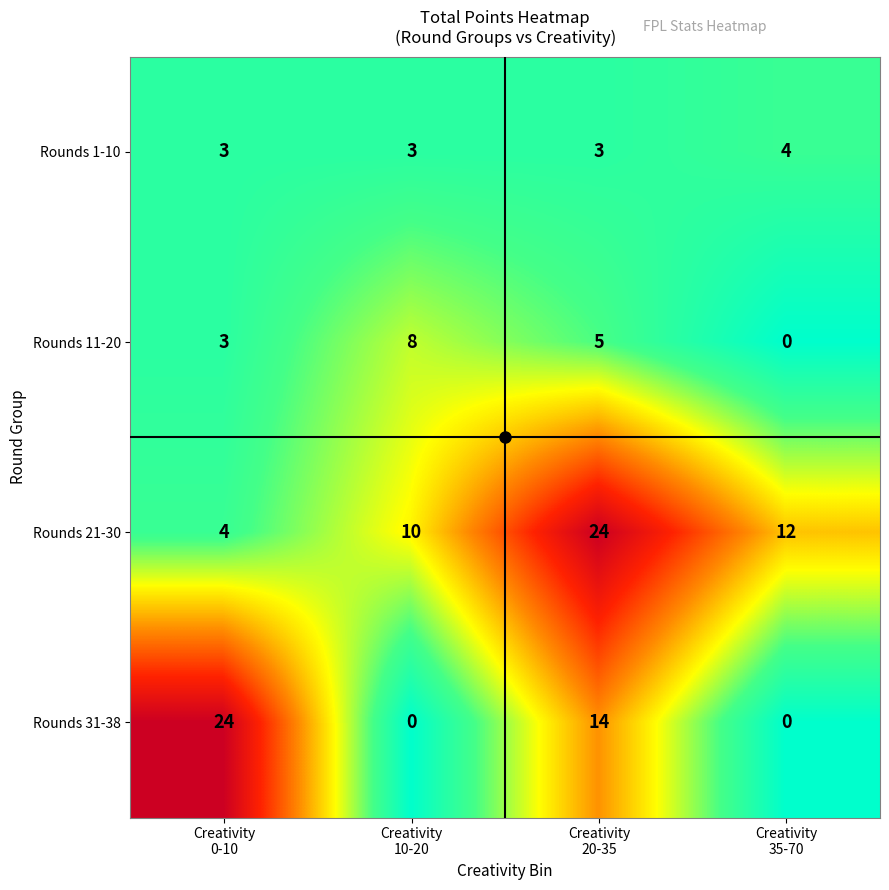

What is the sum of all Rounds 31-38 values?

38